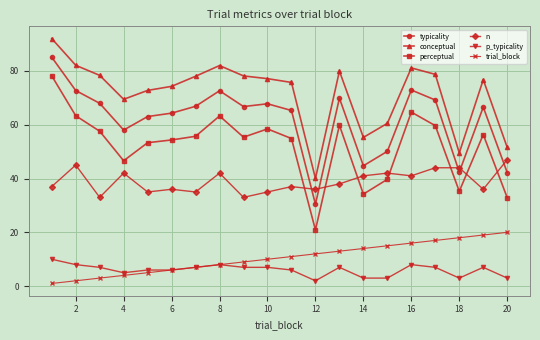

How many interior local peaks does the conceptual series have?

4